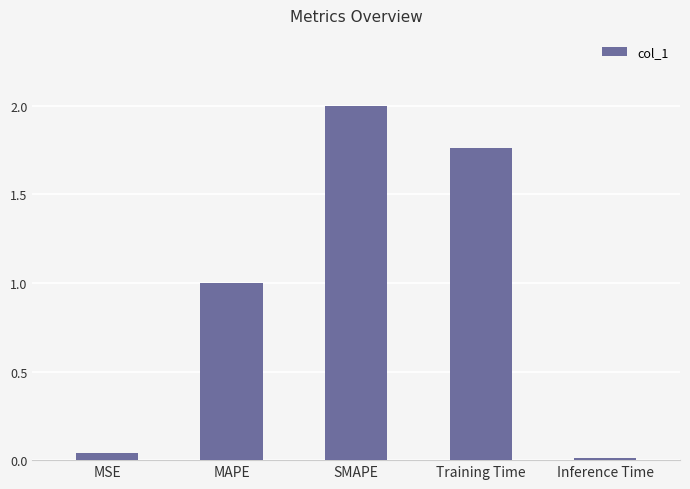

Is it true that the value at SMAPE is 2.0?

True